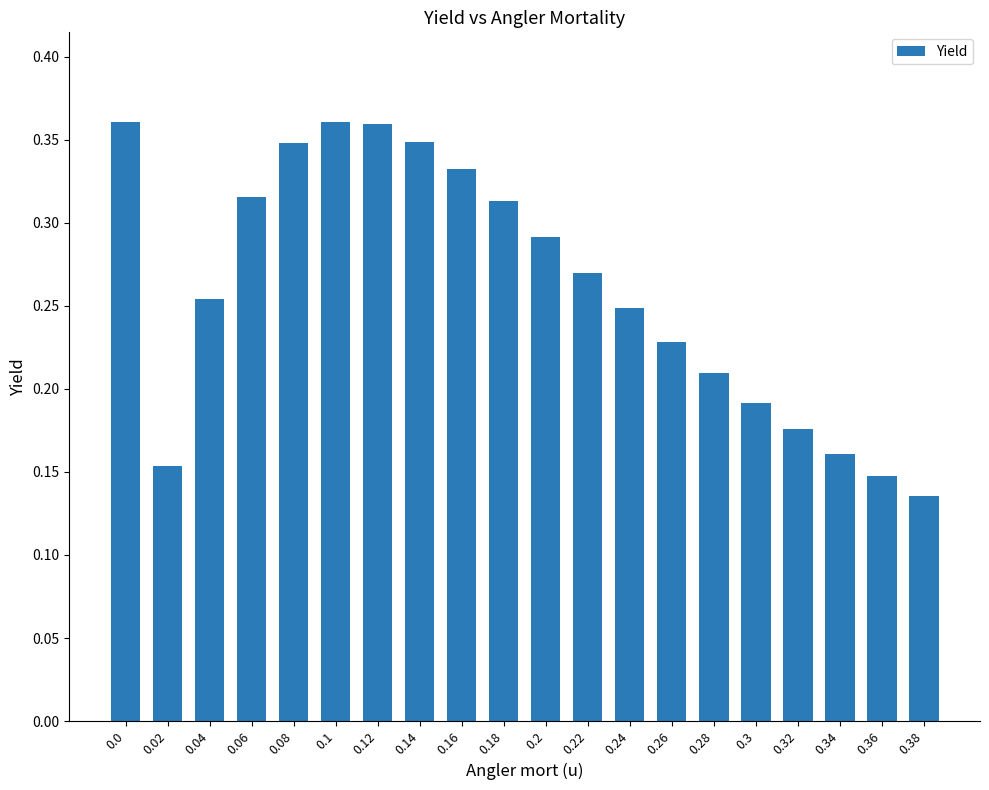

The chart shows a value of 0.5 at 0.06. True or false?

False